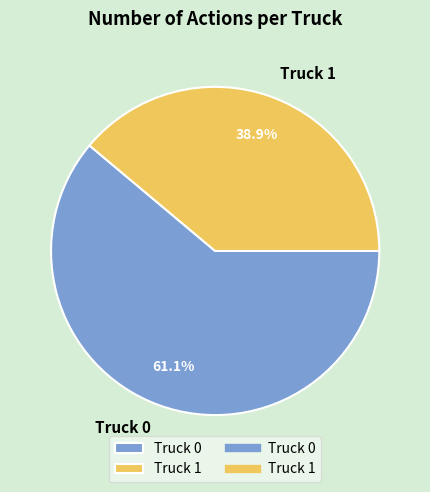

What is the ratio of the value at Truck 1 to the value at Truck 0?

0.6